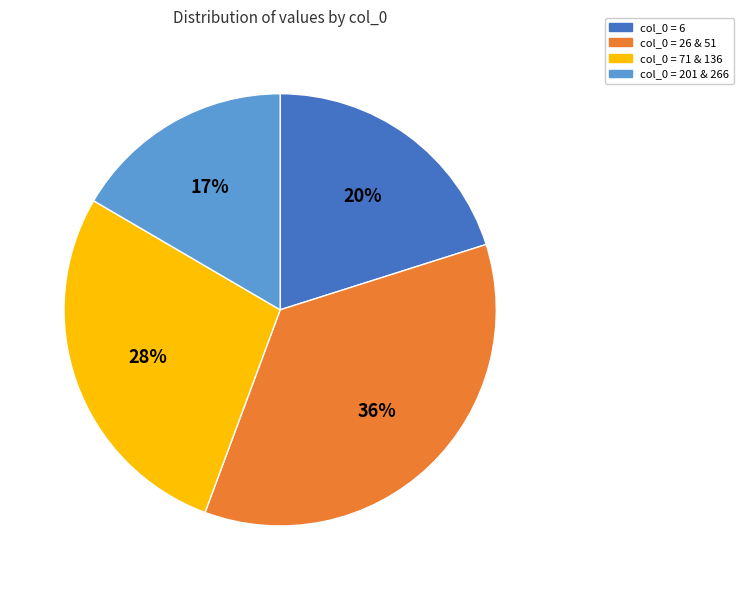

Which has a higher value, col_0 = 71 & 136 or col_0 = 26 & 51?

col_0 = 26 & 51